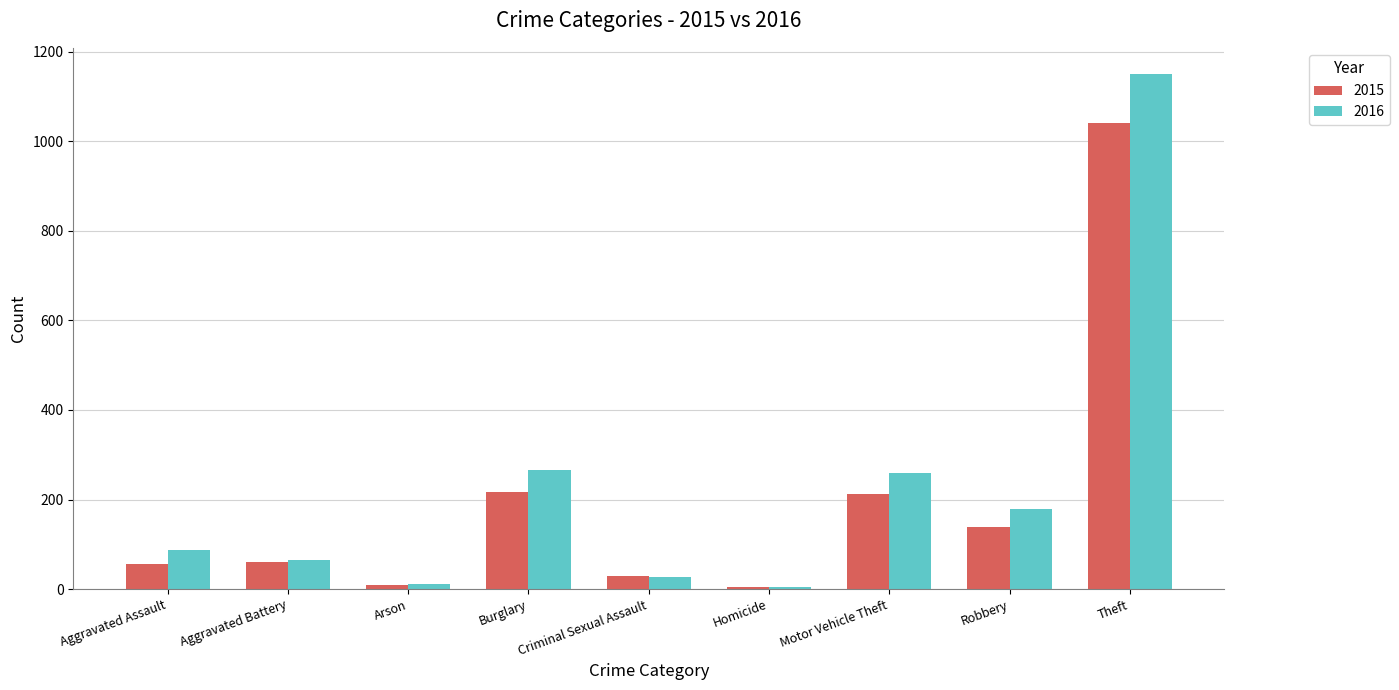

What value does the 2015 series have at Criminal Sexual Assault?

29